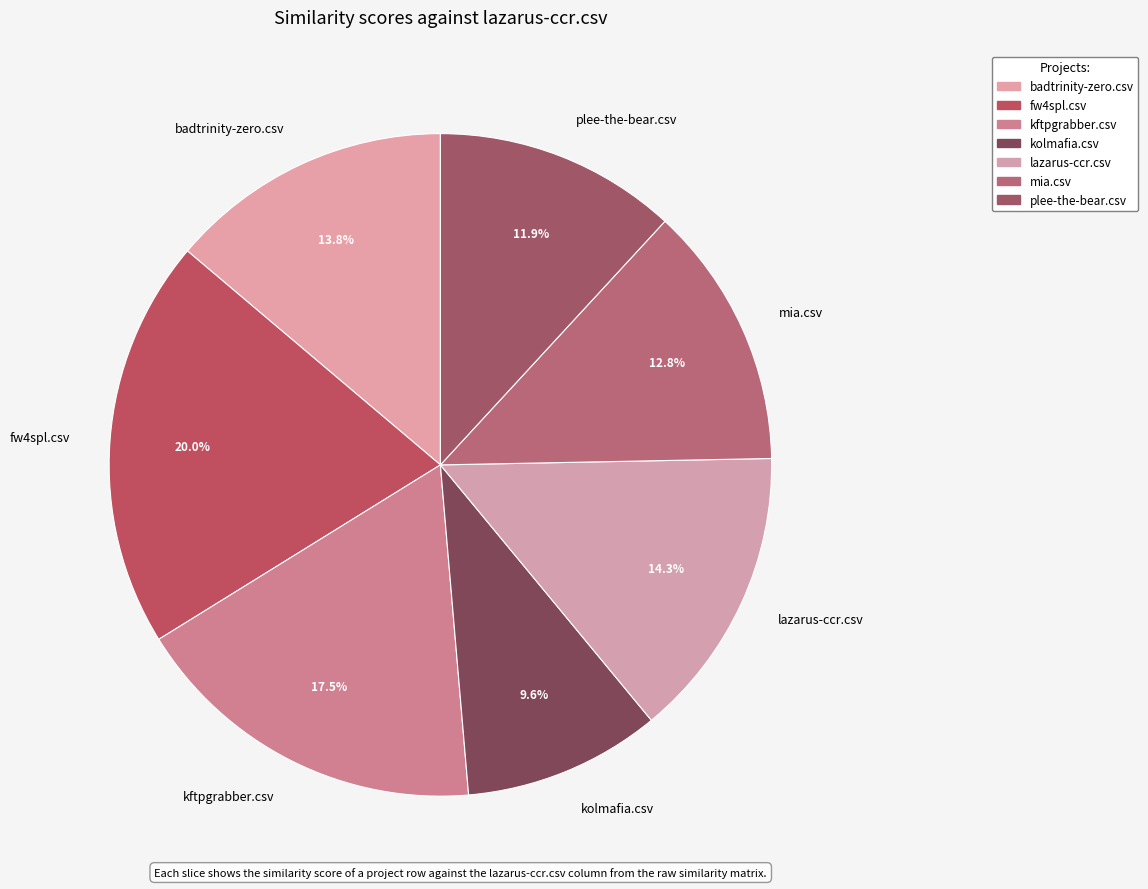

To the nearest percent, what portion does badtrinity-zero.csv represent?

14%